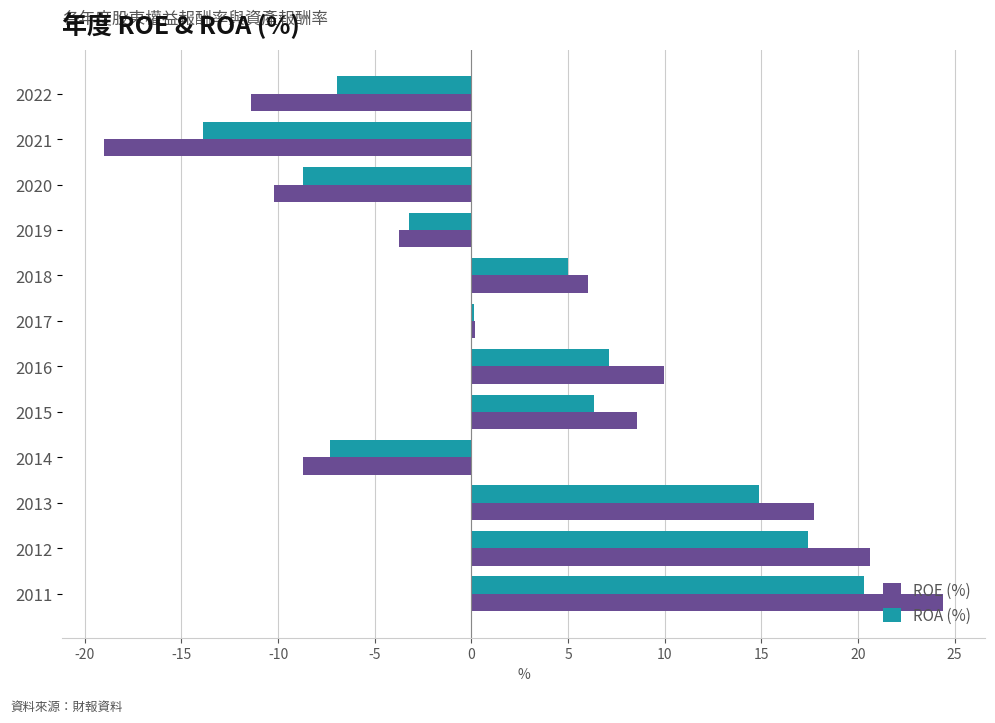

What is the sum of all ROE (%) values?

34.4